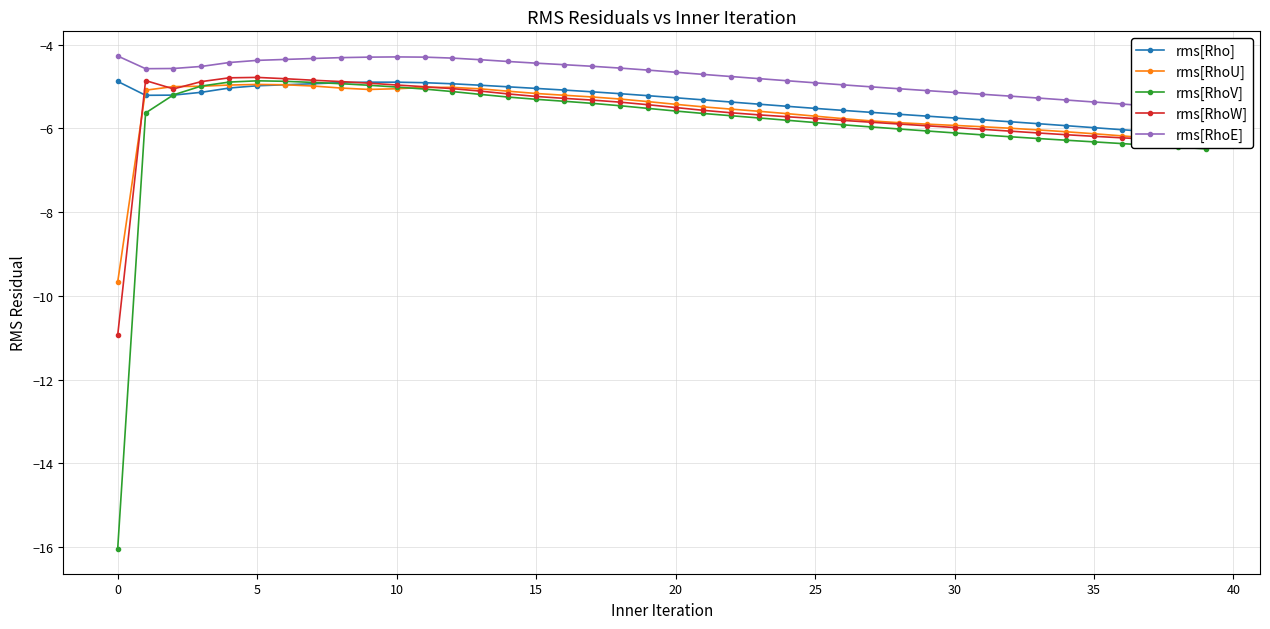

What is the highest value of the rms[RhoW] series?

-4.8